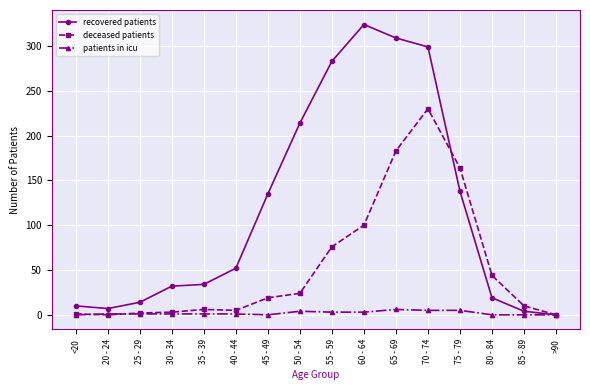

Is it true that deceased patients equals 44 at 80 - 84?

True